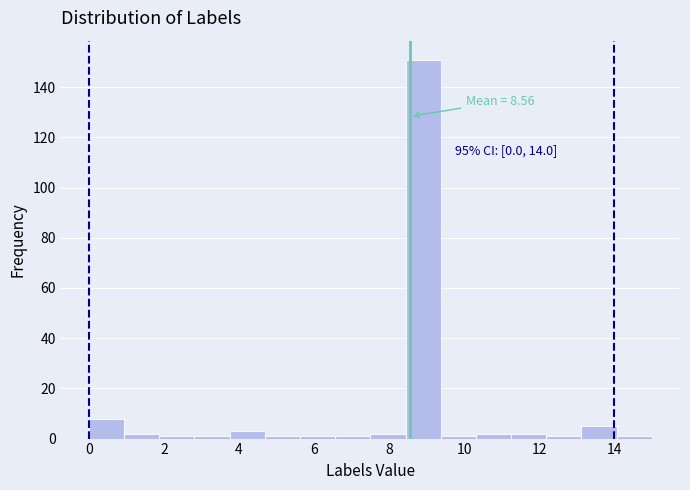

Over which range of the x-axis is the bar tallest?

8.4 to 9.4